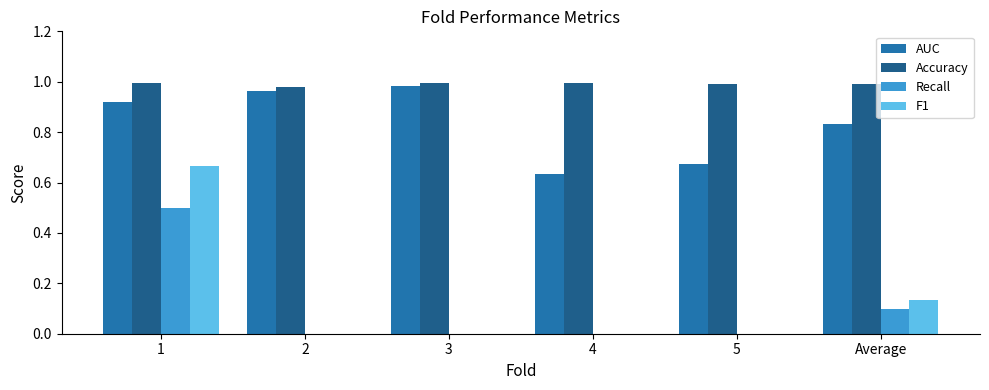

Which series changed the most between 3 and 4?

AUC